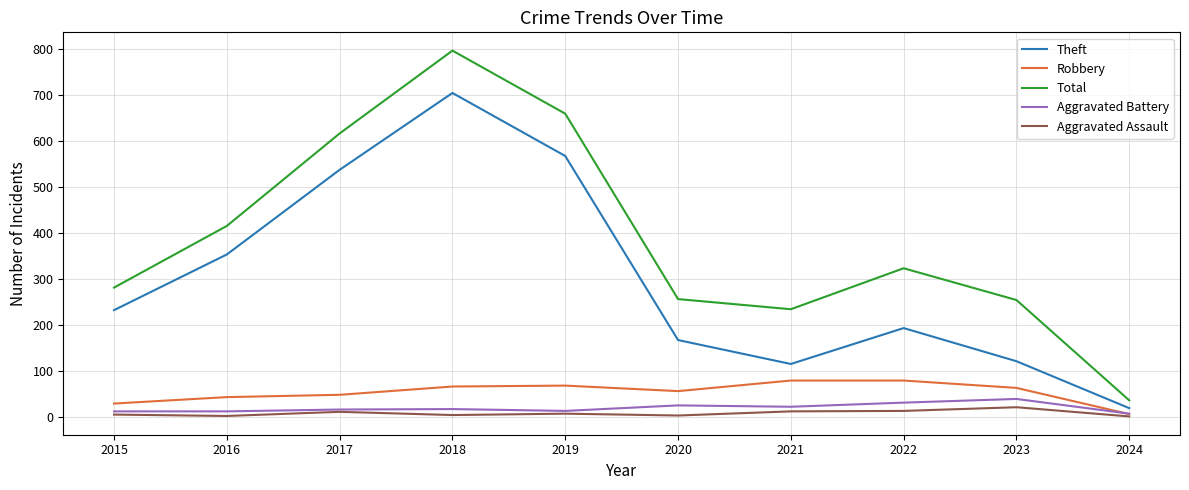

The Robbery series shows 69 at 2019. True or false?

True